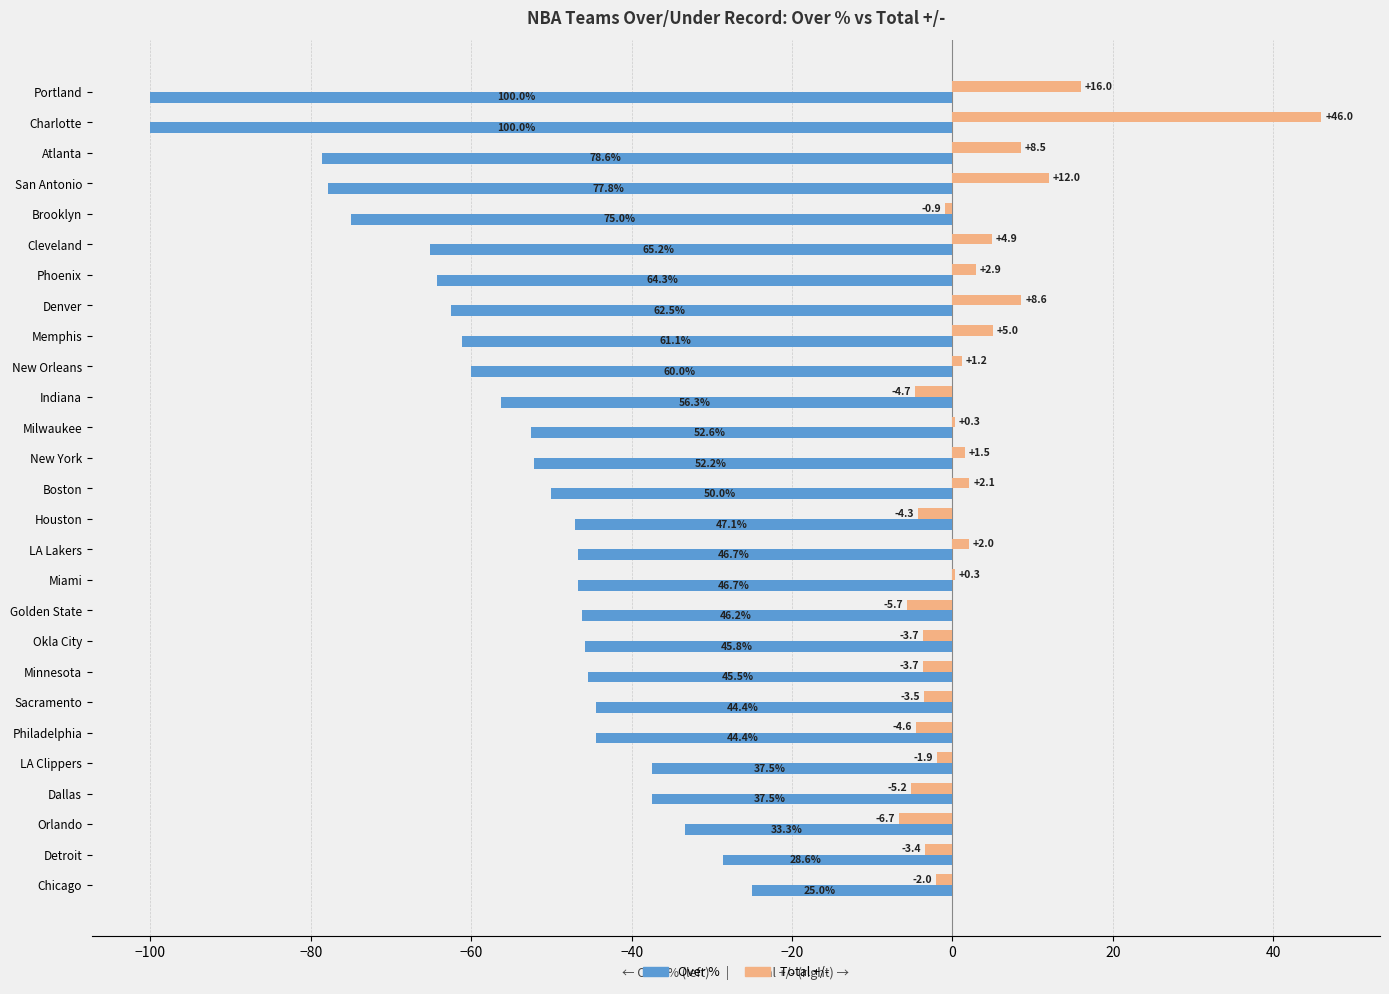

What is the sum of all Over % values?

-1484.3